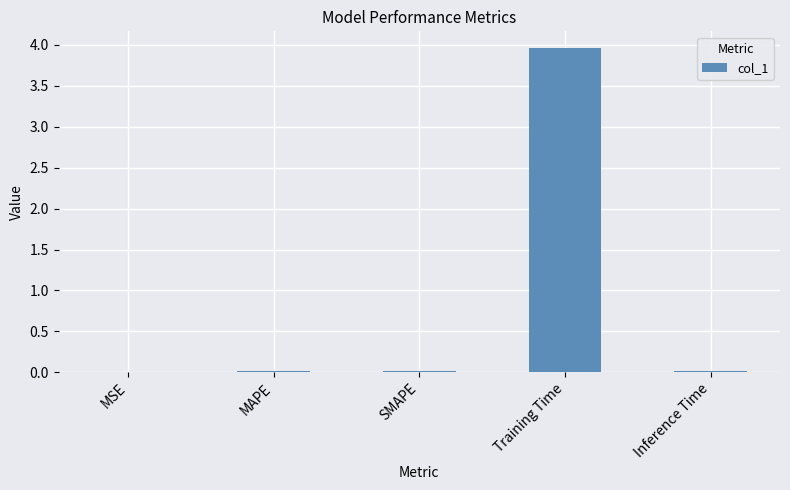

Which label corresponds to the largest value in the chart?

Training Time